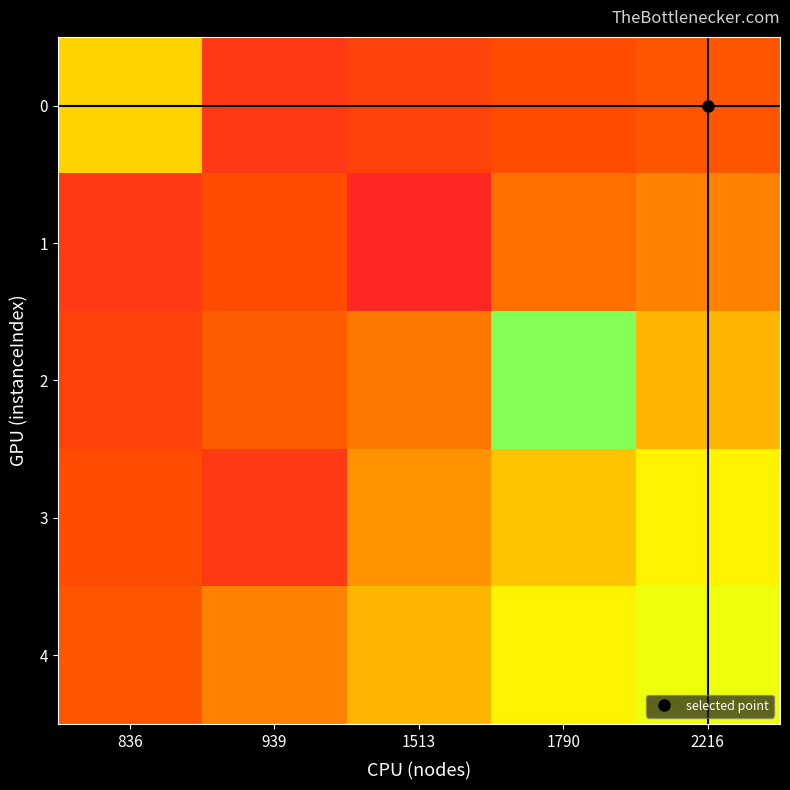

Between 2216 and 939, which is larger?

2216